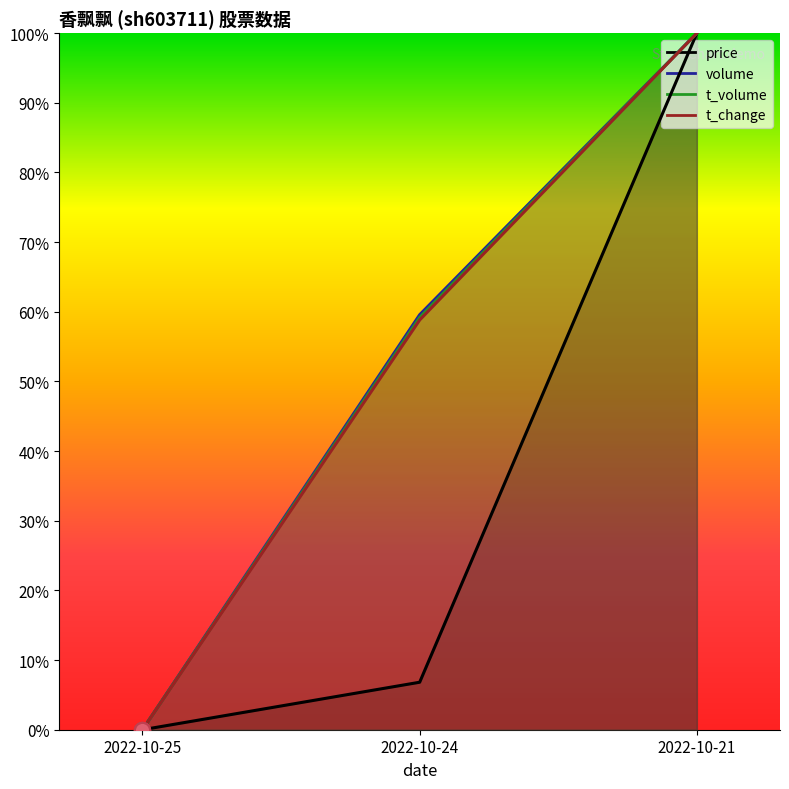

Which series has the widest spread of Y values?

price